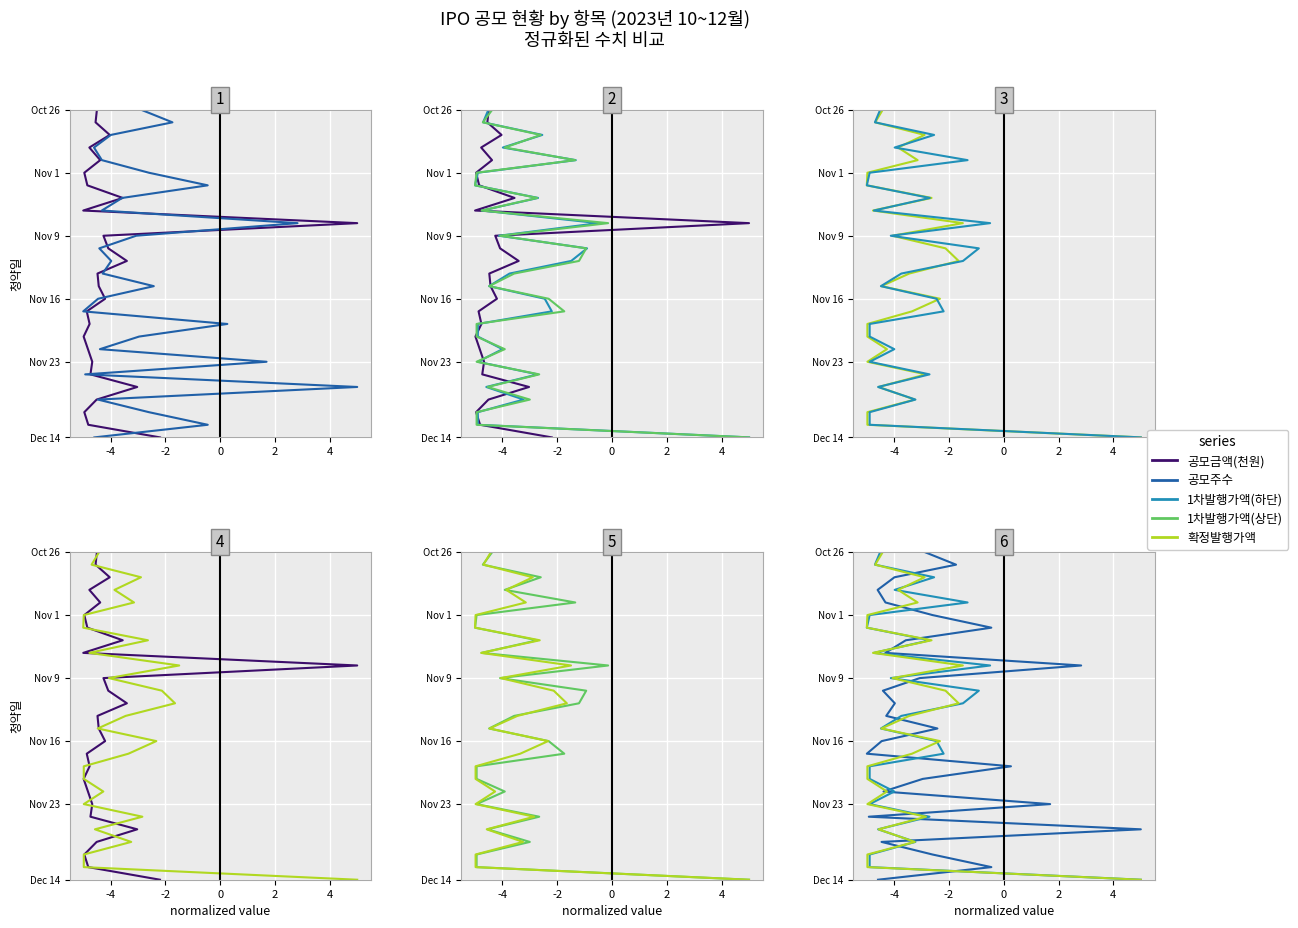

Rank the series by their maximum value, from highest to lowest.

공모금액(천원), 공모주수, 1차발행가액(하단), 1차발행가액(상단), 확정발행가액